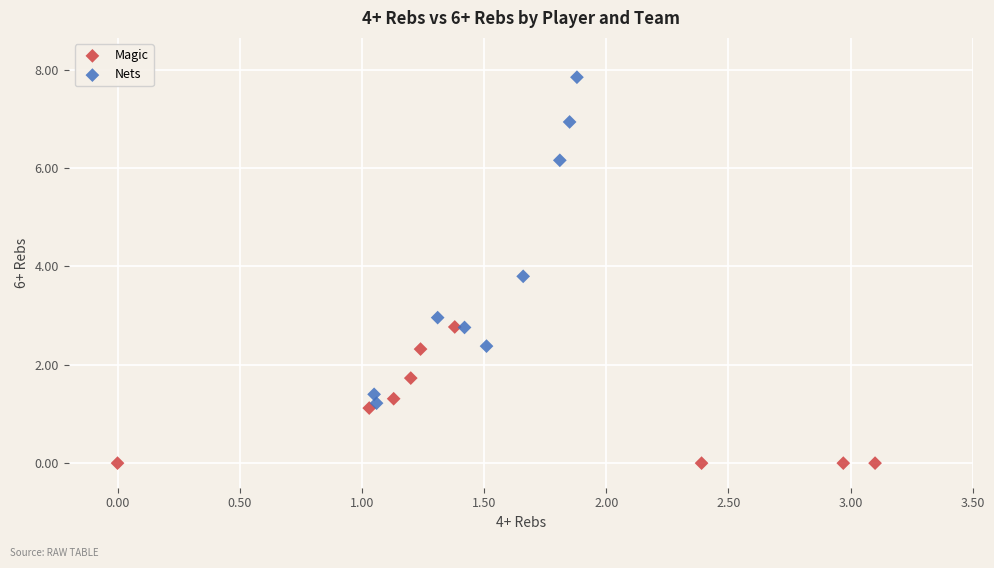

What are all the series names shown in the legend?

Magic, Nets